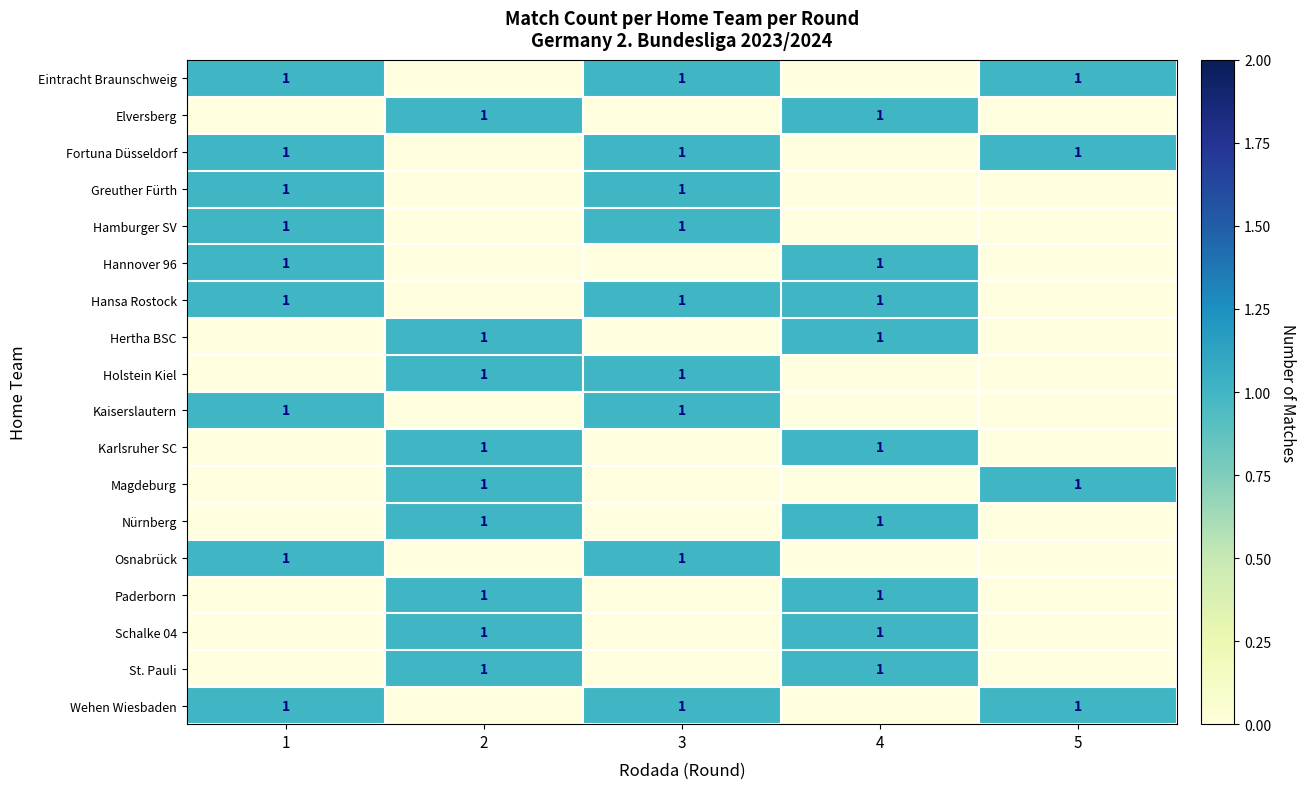

Which label corresponds to the smallest value in the chart?

2